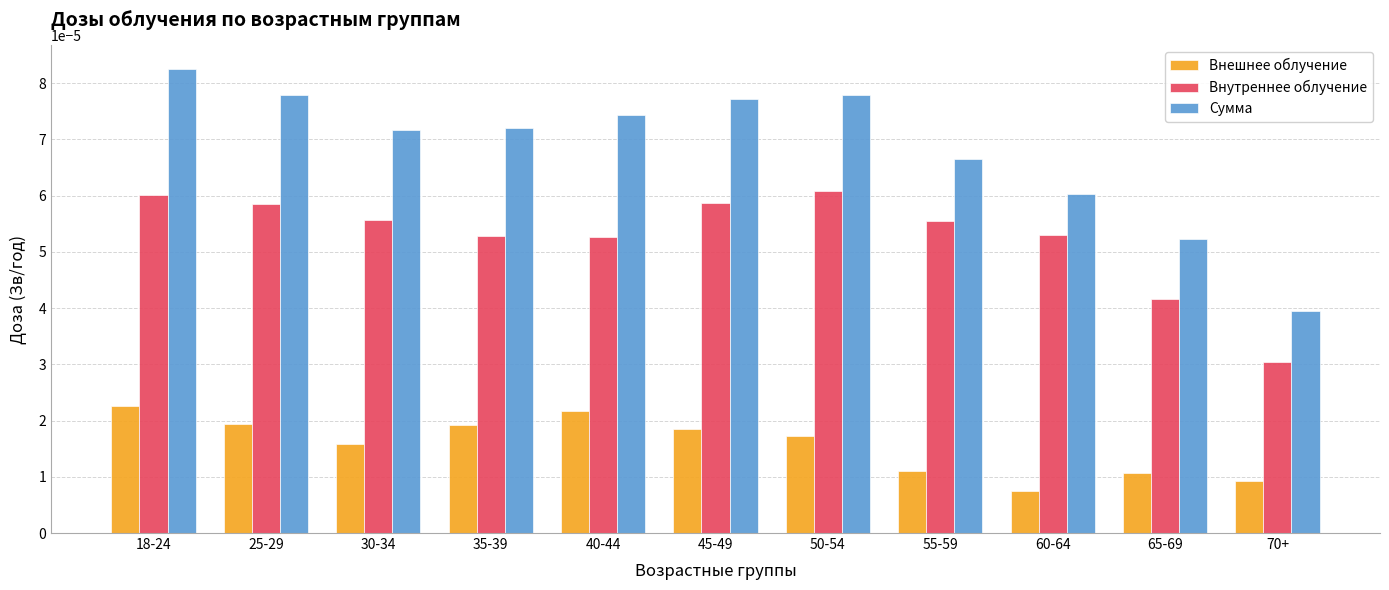

Between 50-54 and 70+, which series saw the biggest shift?

Сумма